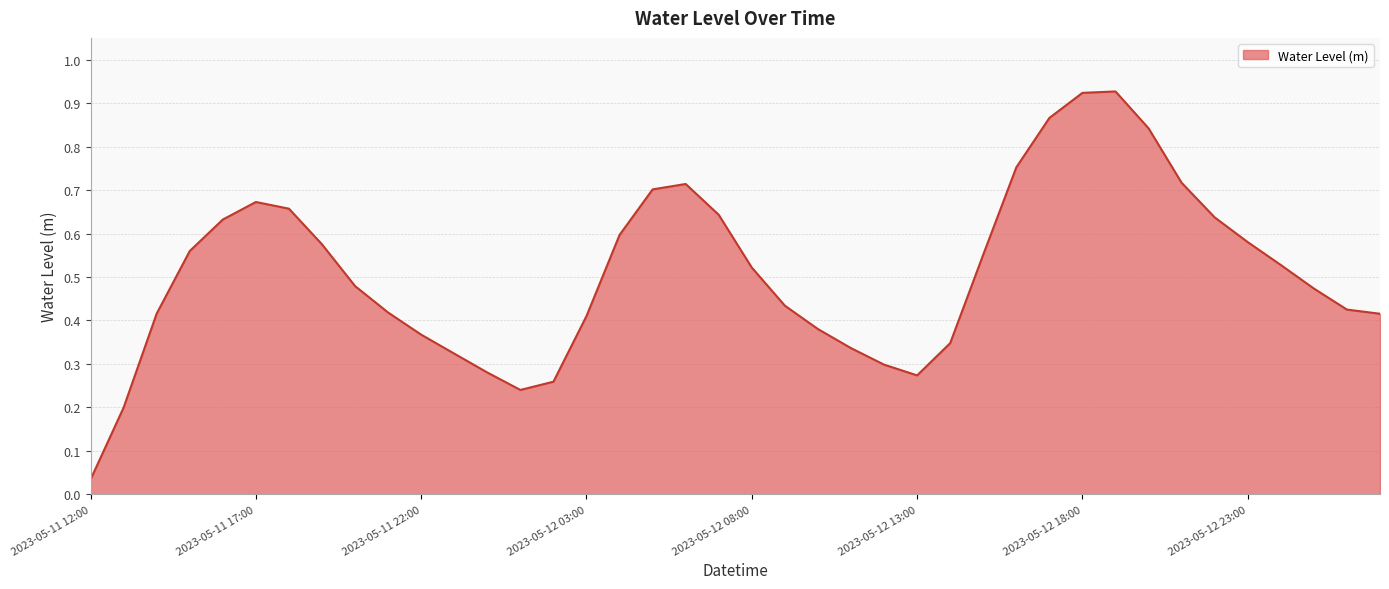

What is the difference between the maximum and minimum values?

0.9